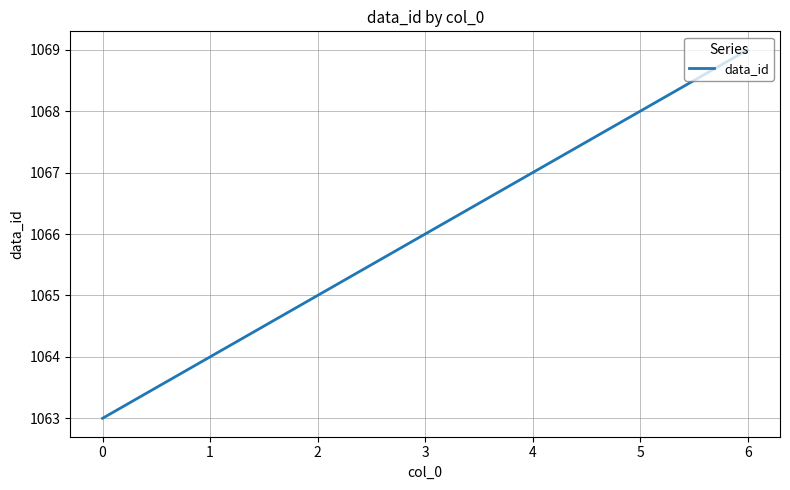

How many series are shown in this chart?

1